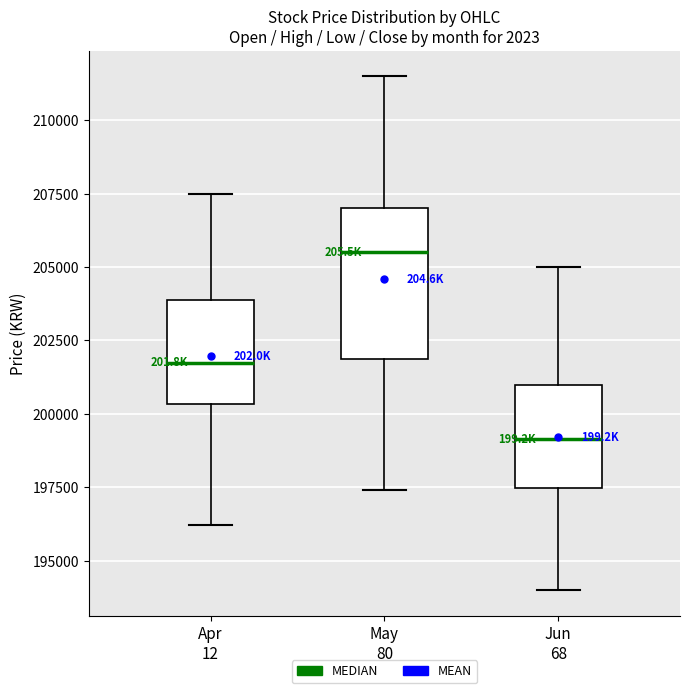

Where does the lower whisker of the box for Jun 68 end on the y-axis? The values are not printed on the chart, so give them approximately, as read against the axis.

194000